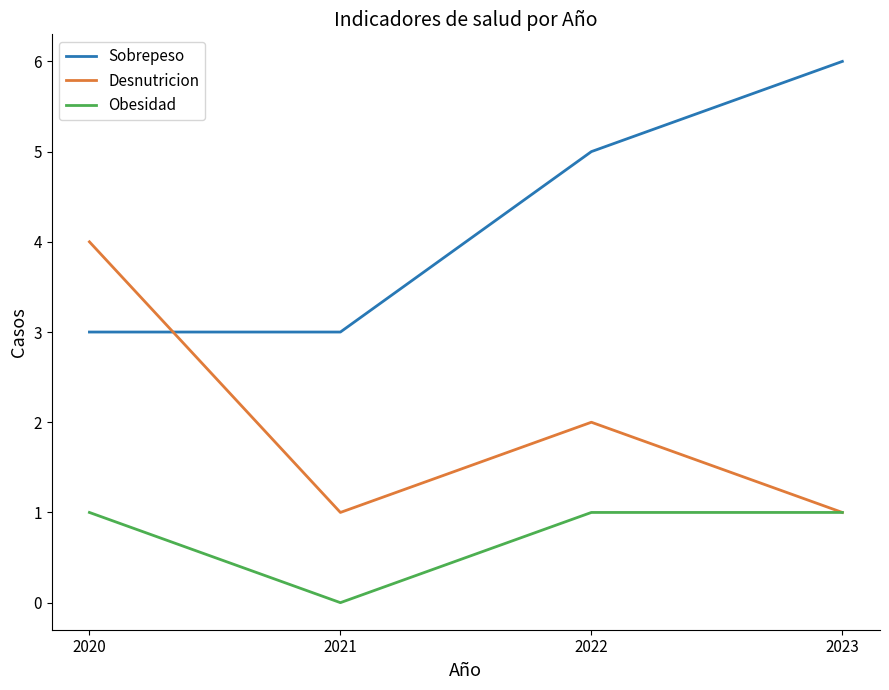

Is the value of Obesidad at 2020 greater than the value of Desnutricion at 2022?

No